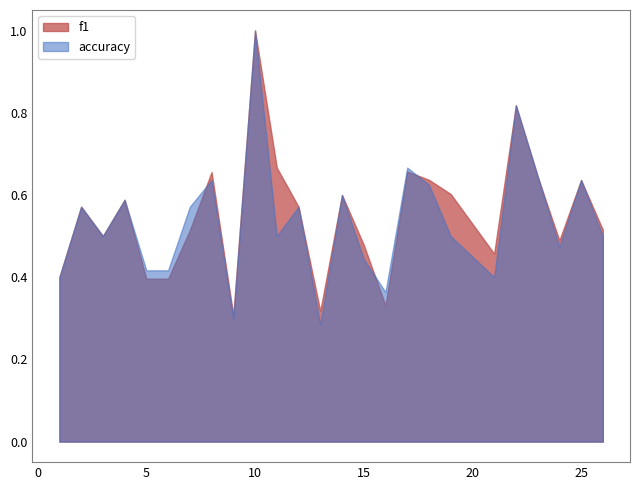

How many lines are shown in the chart?

2